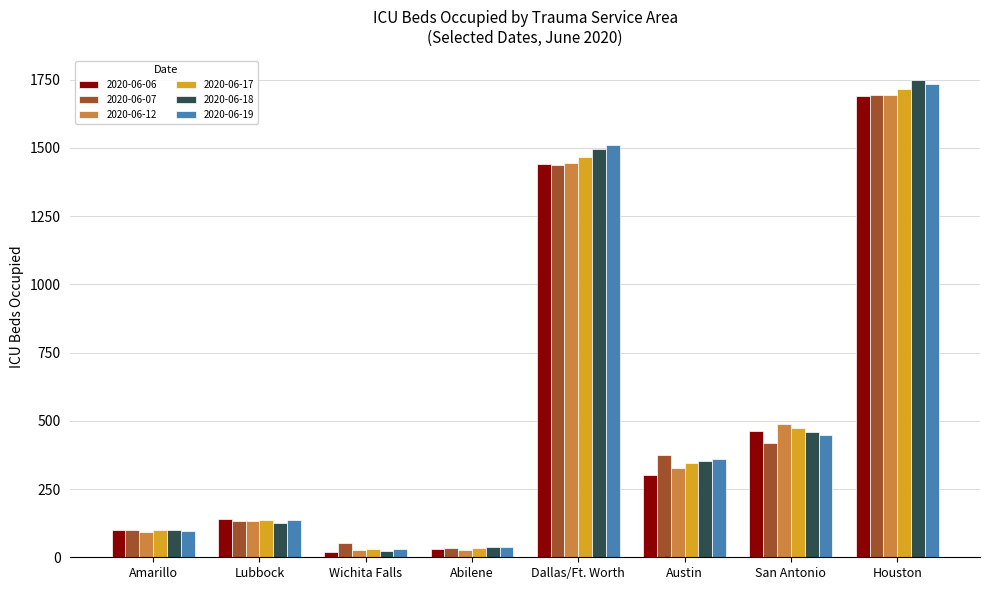

What is the difference between the second highest and minimum values in the 2020-06-06 series?

1420